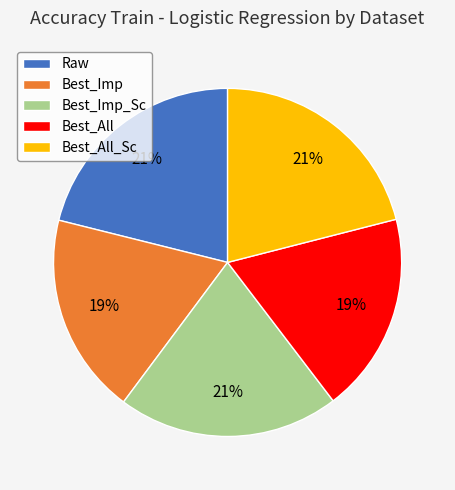

To the nearest percent, what is the average slice percentage?

20%